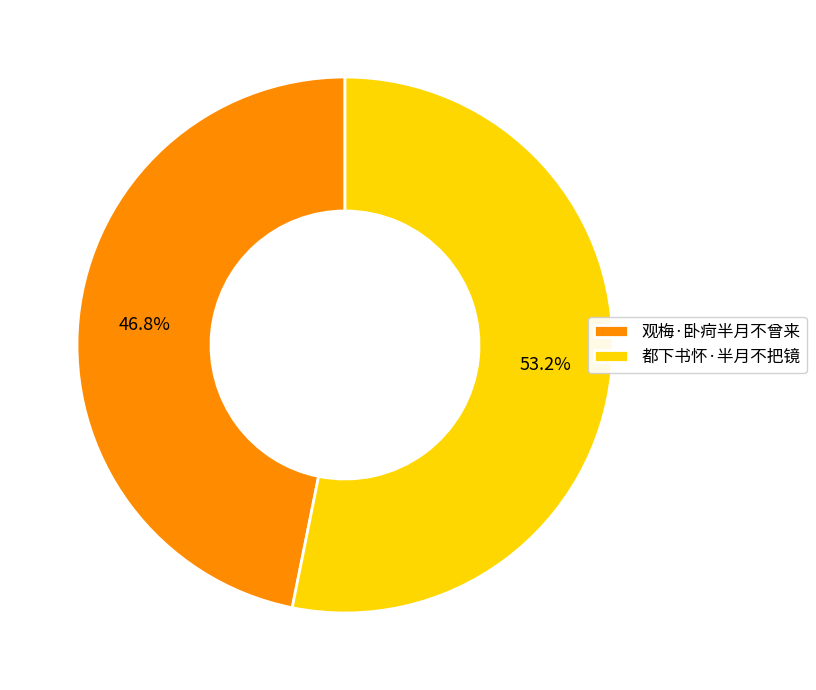

Is 观梅·卧疴半月不曾来 the majority of the pie?

No